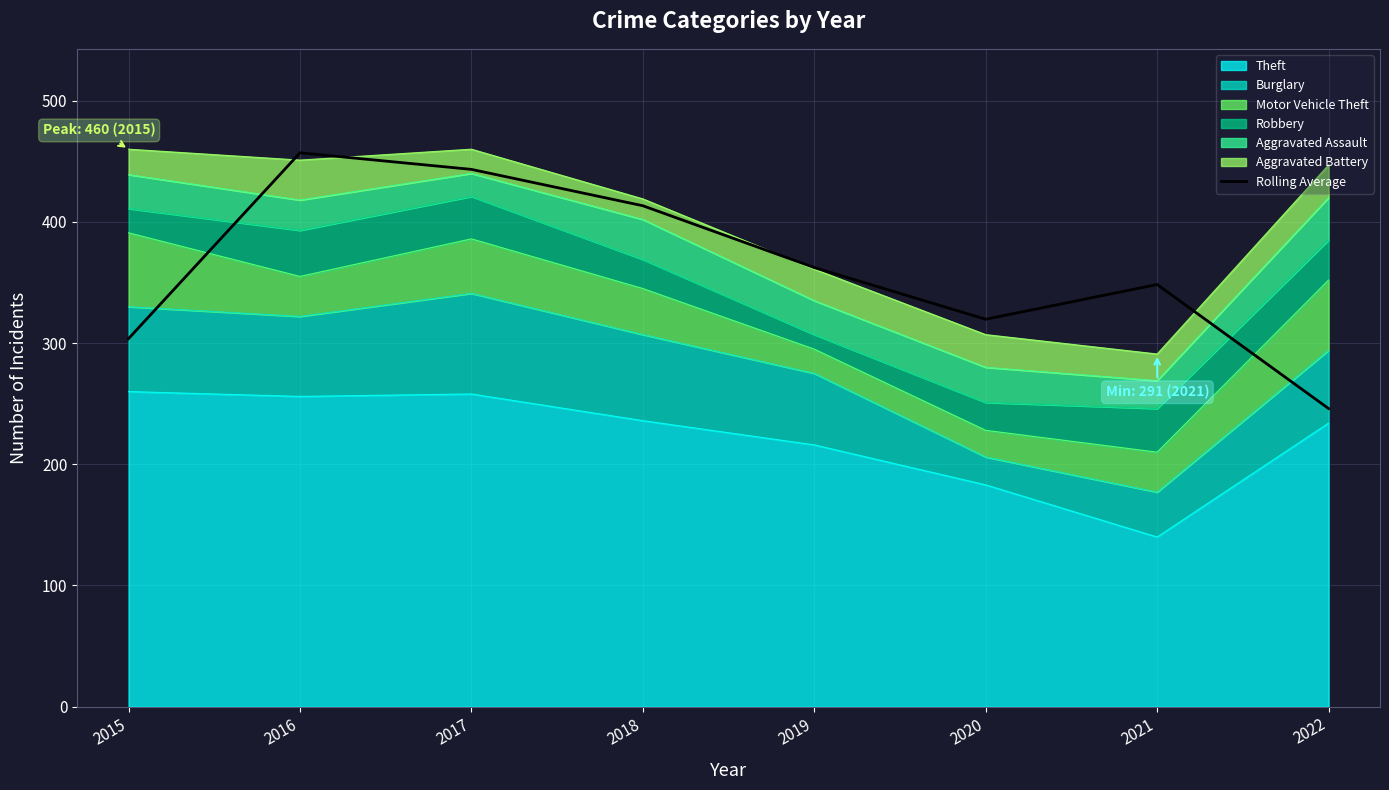

What is the sum of all values?

2893.7